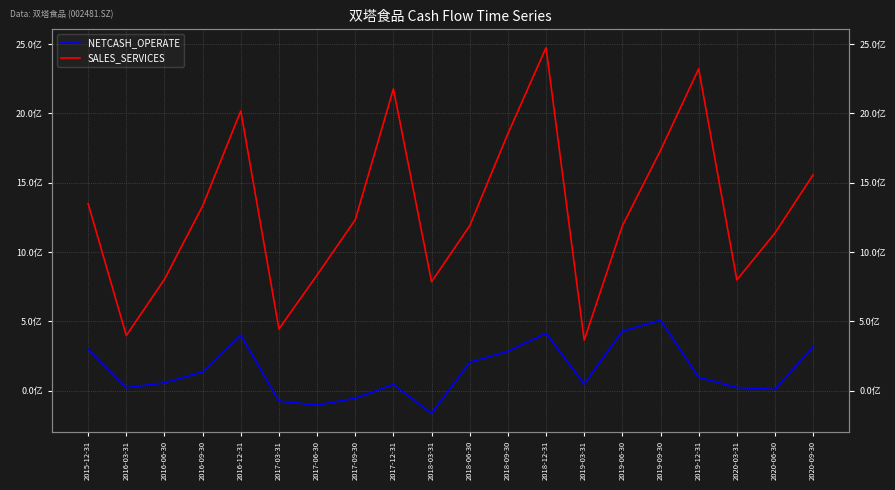

What is the difference between the SALES_SERVICES values at 2017-03-31 and 2016-09-30?

887472877.2